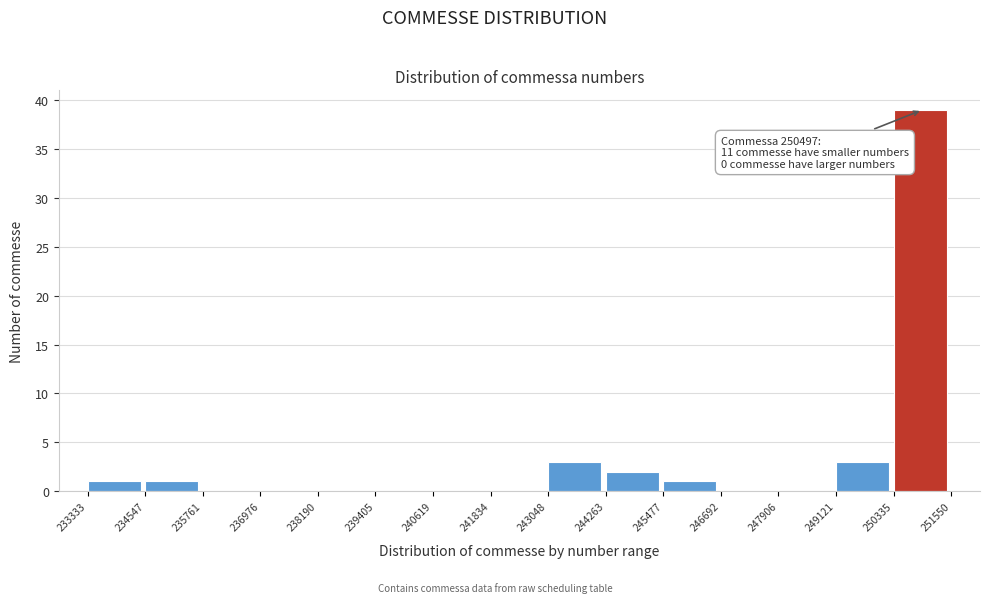

Over which range of the x-axis is the bar tallest?

250335 to 251550